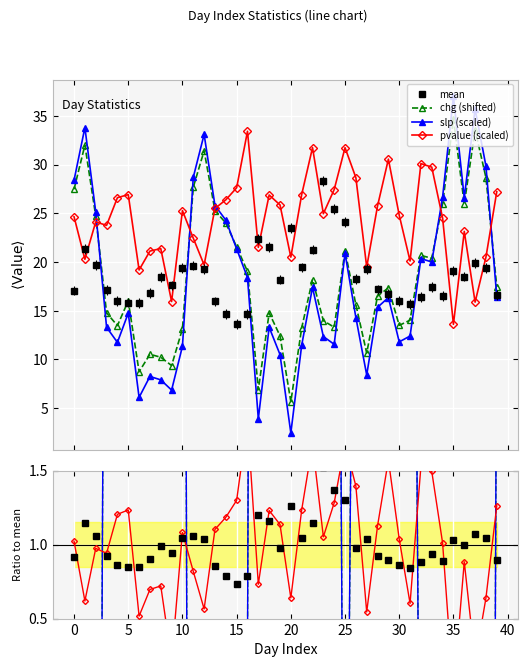

What is the value of the mean point at the 17th from the left?

14.7